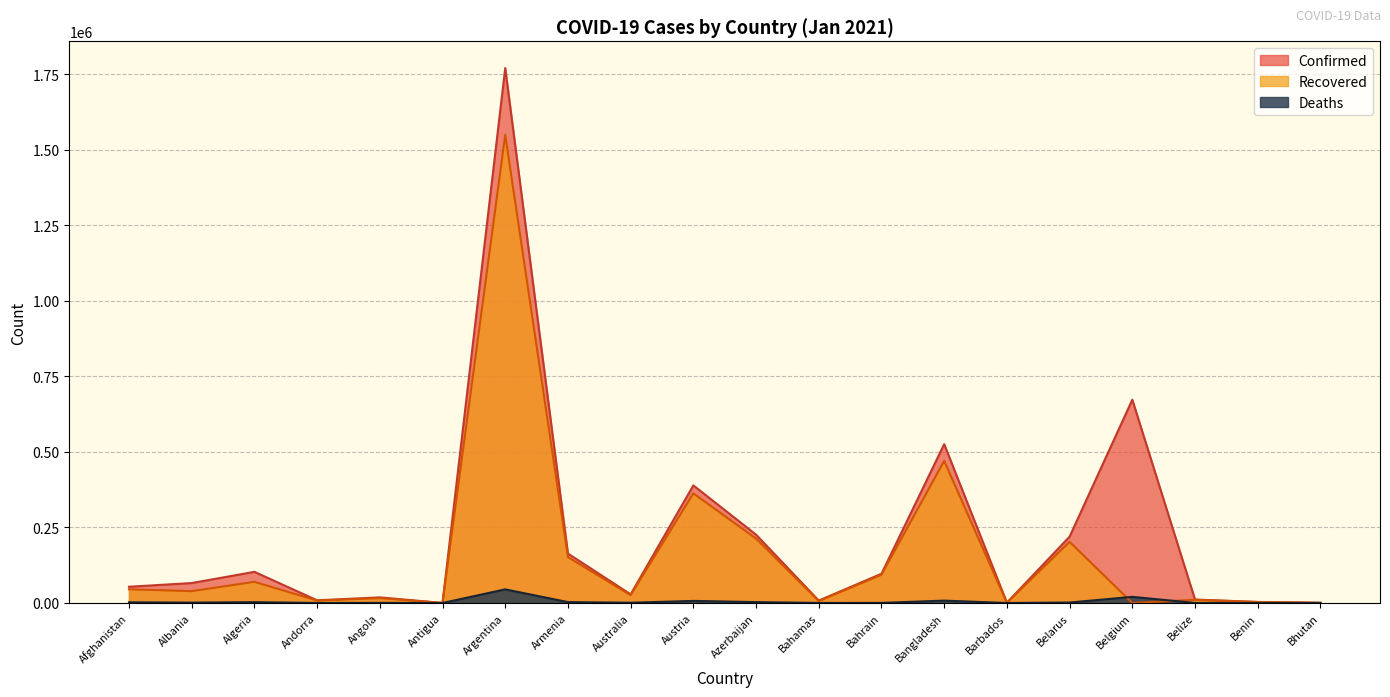

How many positive values does the Recovered series have?

19